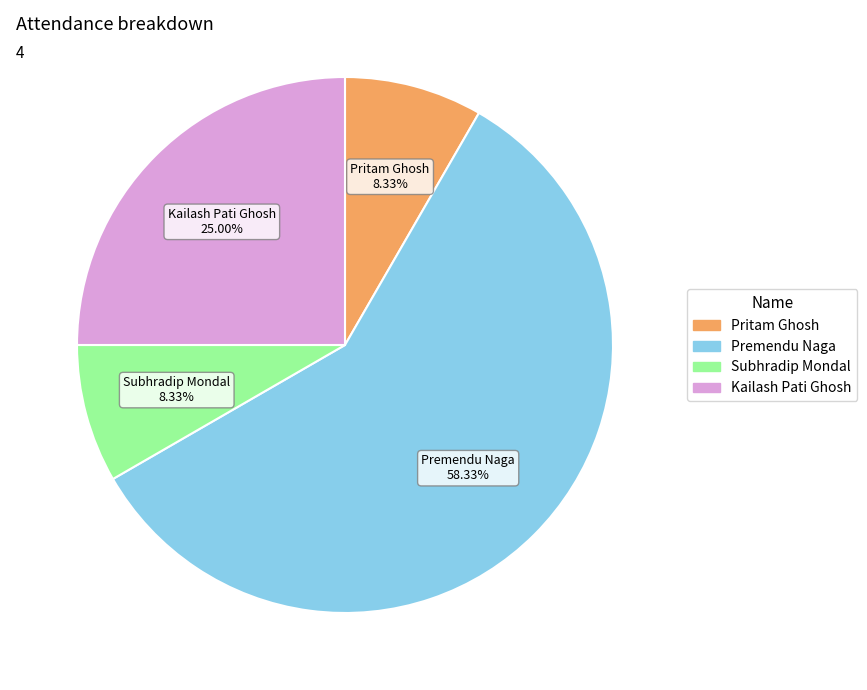

How many segments does this pie chart have?

4